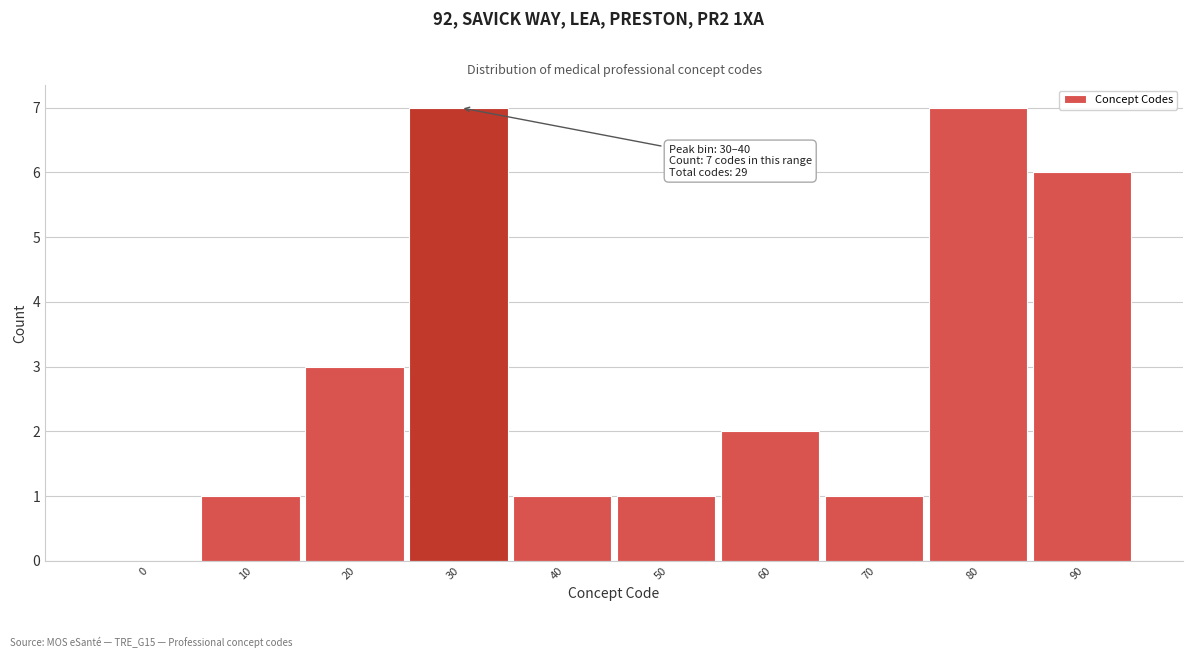

Reading left to right, what are all the values shown in this chart?

0=0	10=1	20=3	30=7	40=1	50=1	60=2	70=1	80=7	90=6